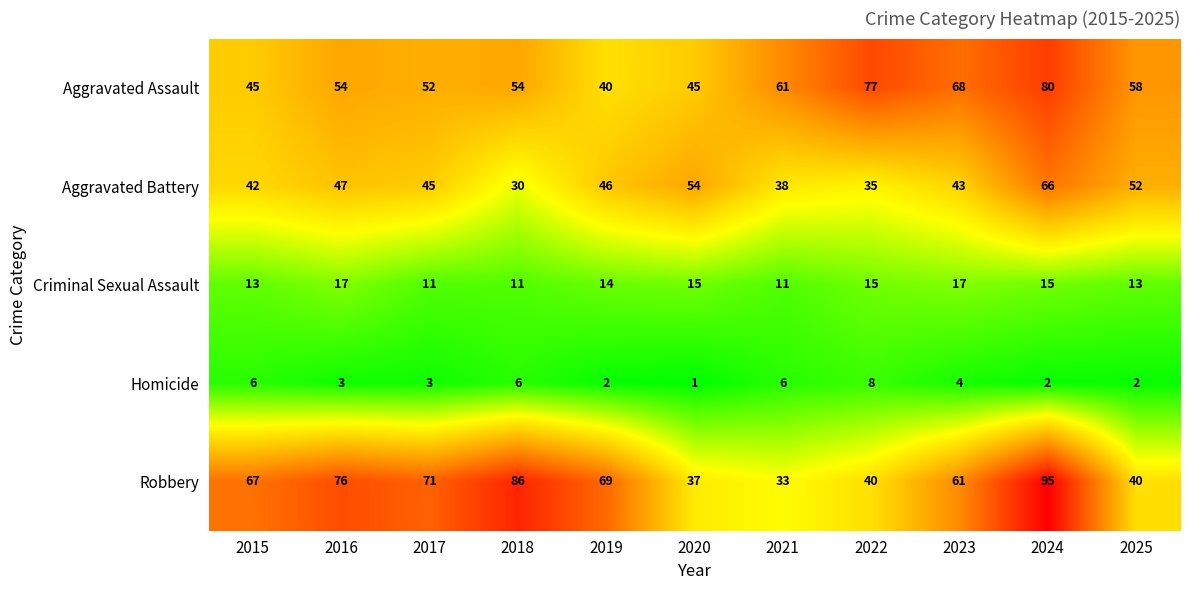

What is the maximum value for Robbery?

95